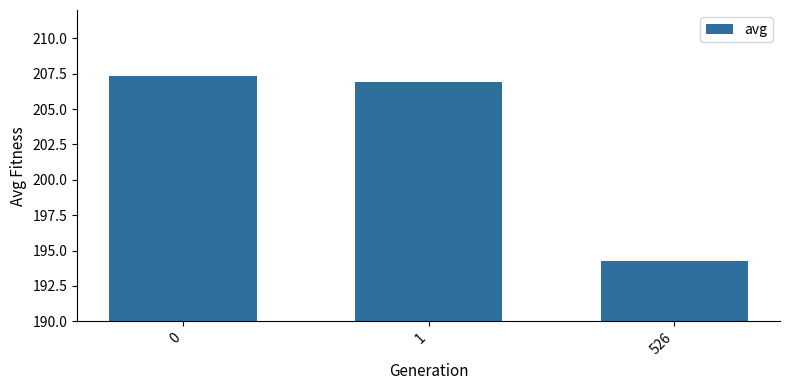

Reading left to right, list all the values displayed in this chart.

0=207.3	1=206.9	526=194.3